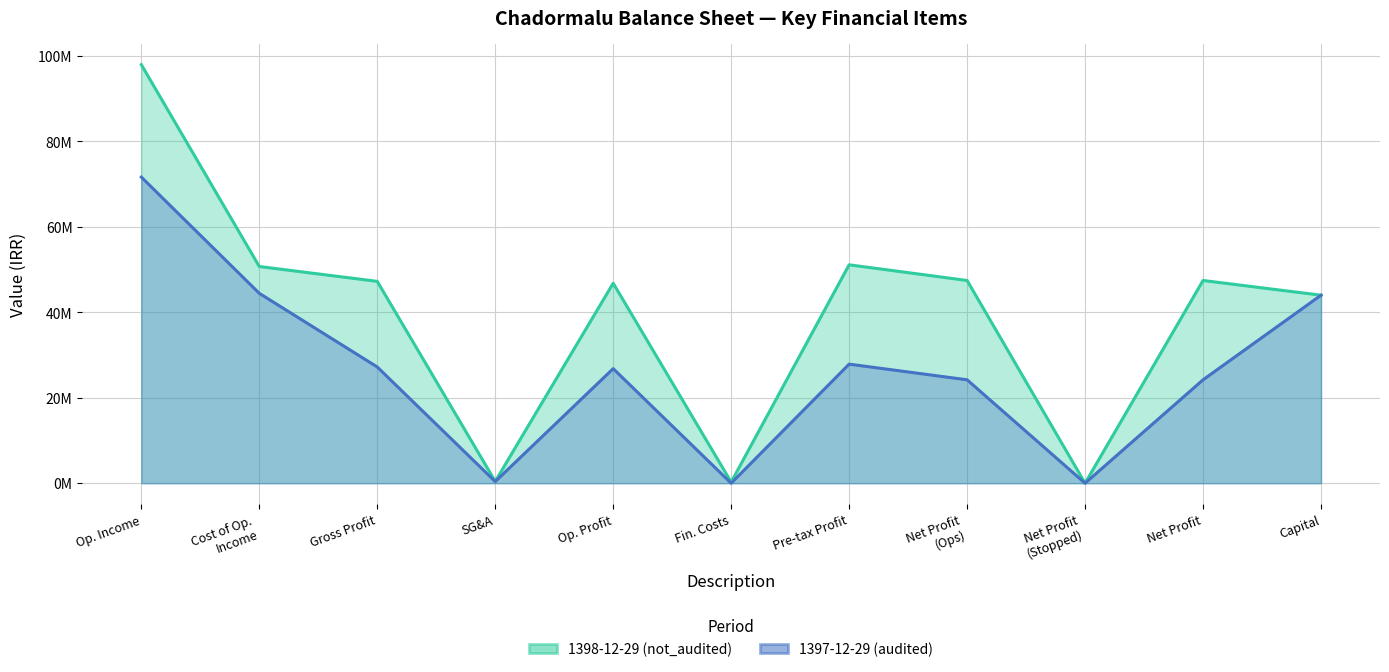

How many interior local valleys does the 1398-12-29 (not_audited) (line) series have?

3